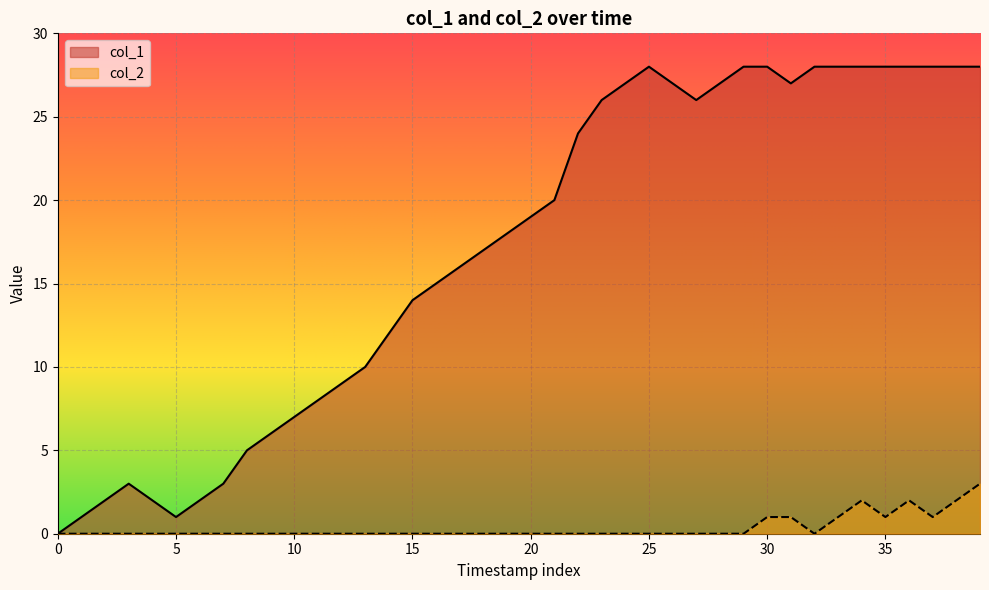

At which label does col_2 reach its peak?

39